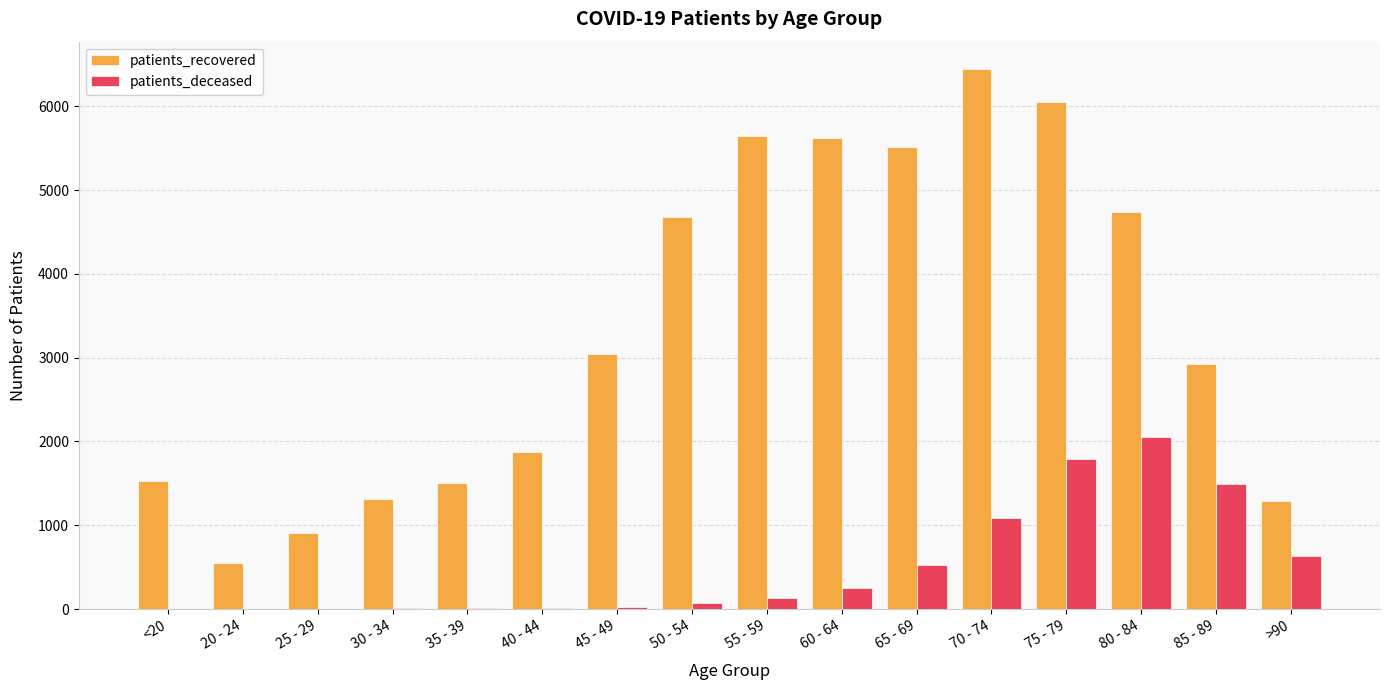

What is the sum of the patients_deceased values at 35 - 39 and <20?

16